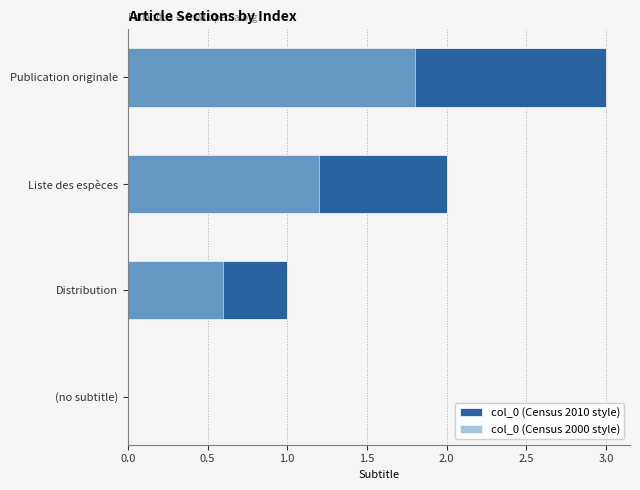

True or false: col_0 (Census 2000 style) has a value of 1.8 at Publication originale.

True